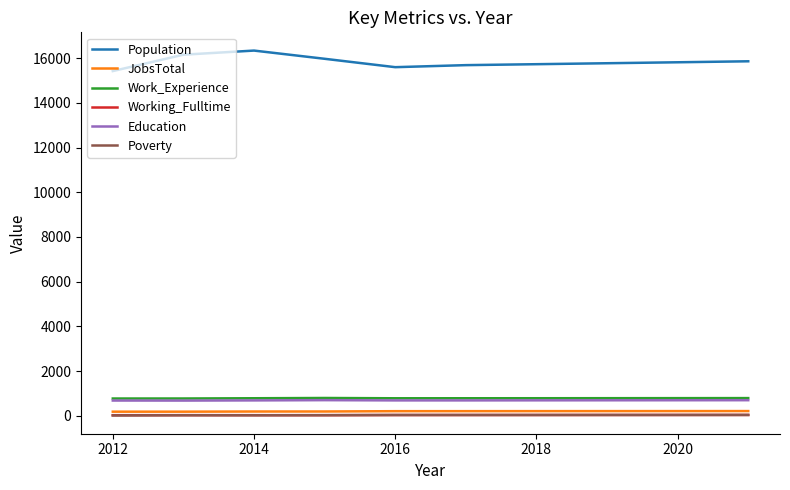

Which series has the largest range (max minus min)?

Population